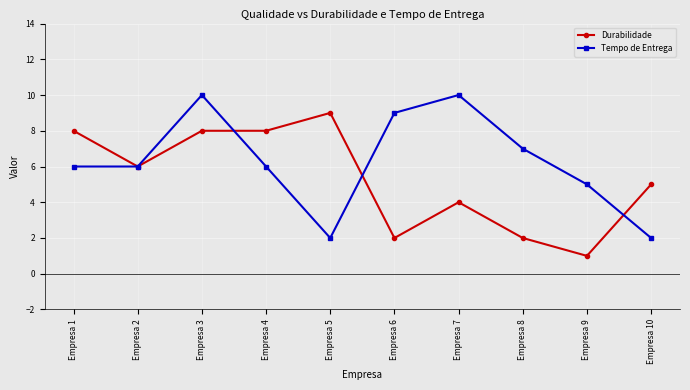

The Durabilidade series shows 2 at Empresa 6. True or false?

True